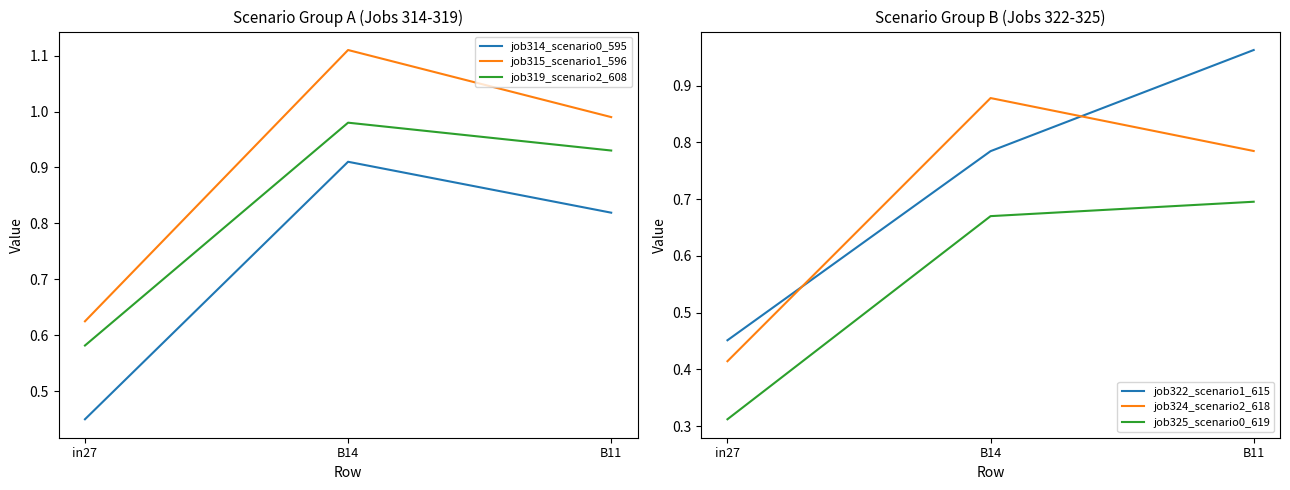

Which series changed the most between in27 and B11?

job322_scenario1_615